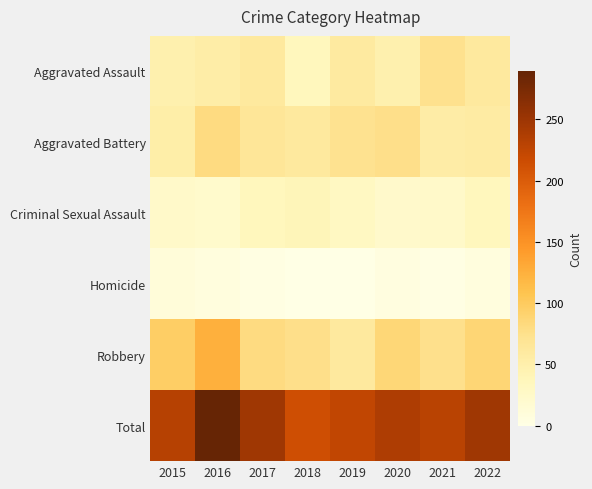

Reading left to right, extract all data points from this chart.

Aggravated Assault: 2015=48	2016=54	2017=62	2018=36	2019=59	2020=48	2021=74	2022=61
Aggravated Battery: 2015=52	2016=81	2017=66	2018=62	2019=73	2020=76	2021=55	2022=57
Criminal Sexual Assault: 2015=24	2016=22	2017=36	2018=39	2019=31	2020=23	2021=24	2022=36
Homicide: 2015=11	2016=7	2017=3	2018=1	2019=0	2020=5	2021=2	2022=7
Robbery: 2015=97	2016=125	2017=81	2018=76	2019=61	2020=86	2021=75	2022=87
Total: 2015=232	2016=289	2017=248	2018=214	2019=224	2020=238	2021=230	2022=248